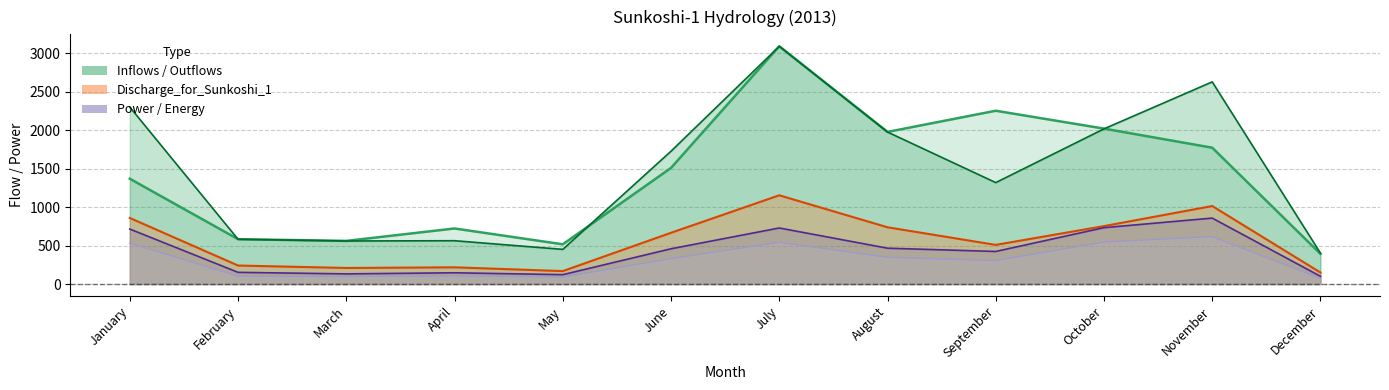

At which category is the sum across all series the highest?

July